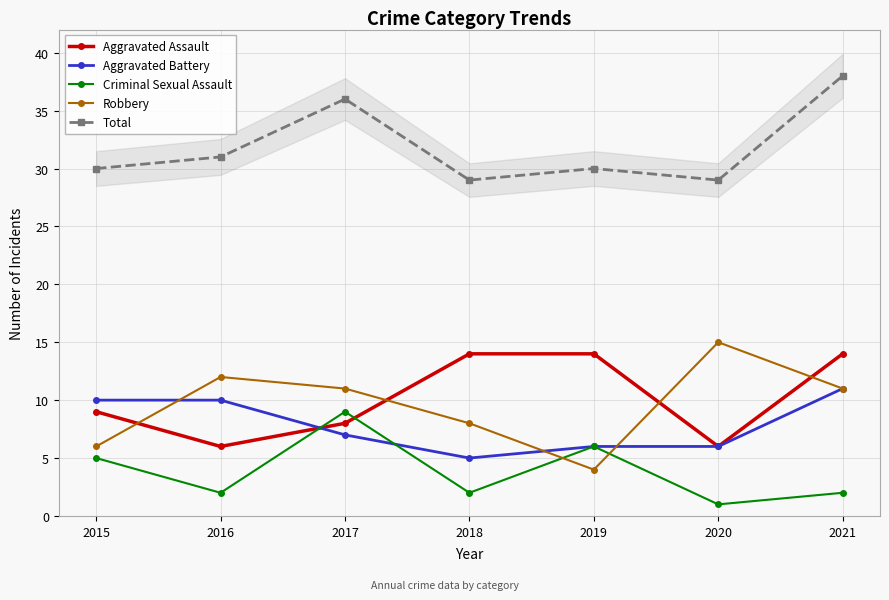

Reading left to right, transcribe all the data shown in this chart.

Aggravated Assault: 9	6	8	14	14	6	14
Aggravated Battery: 10	10	7	5	6	6	11
Criminal Sexual Assault: 5	2	9	2	6	1	2
Robbery: 6	12	11	8	4	15	11
Total: 30	31	36	29	30	29	38